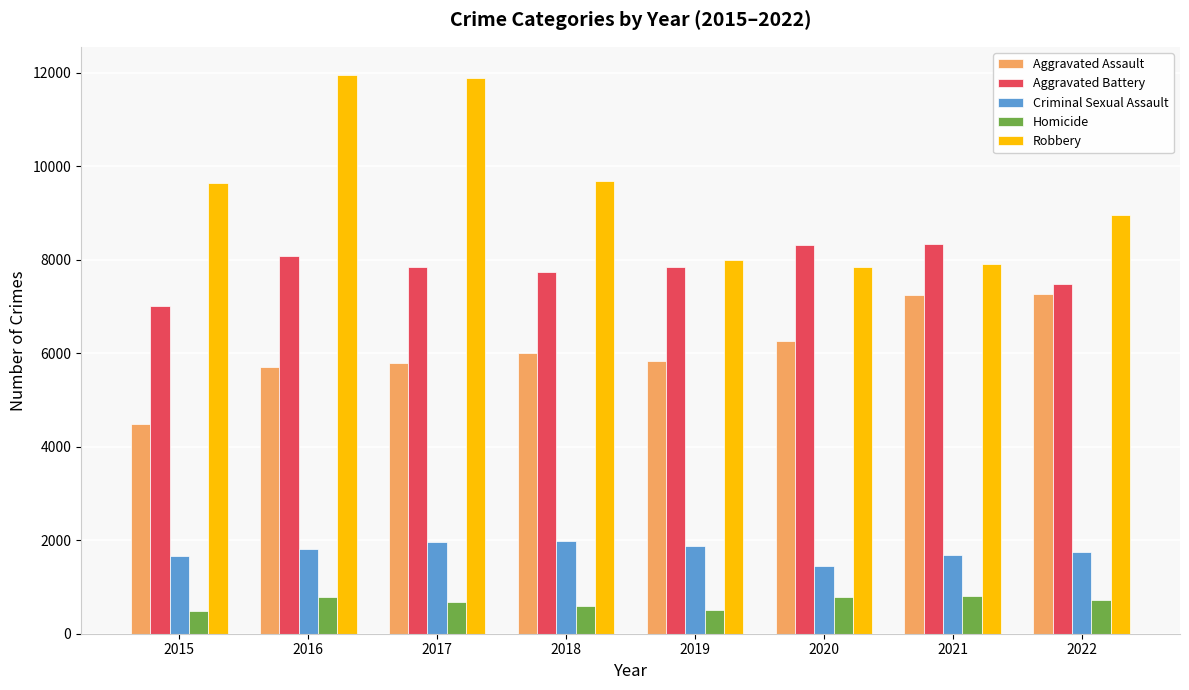

Rank the series at 2019 from lowest to highest value.

Homicide, Criminal Sexual Assault, Aggravated Assault, Aggravated Battery, Robbery